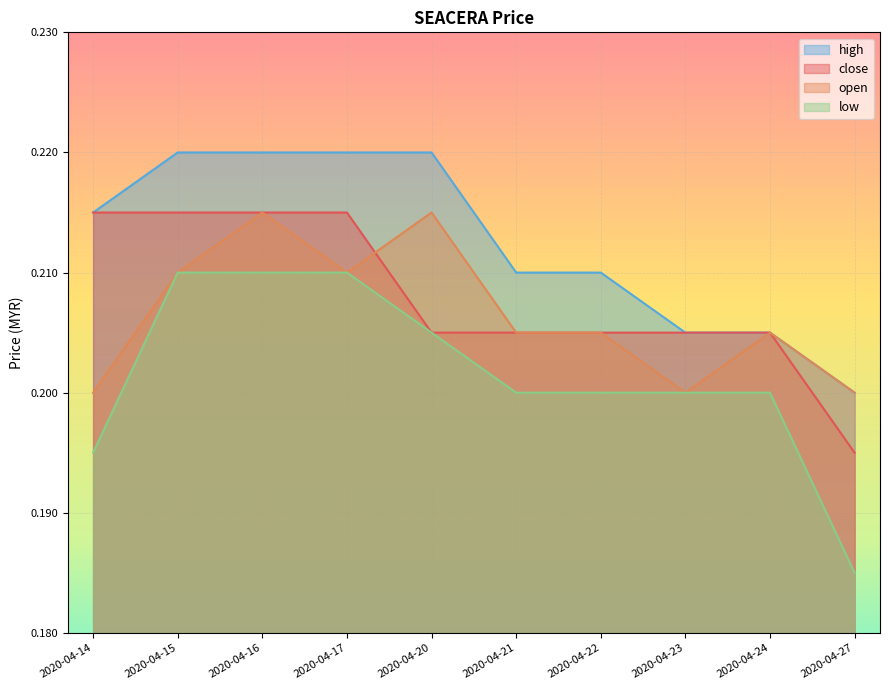

Which label corresponds to the smallest value in the chart?

2020-04-27